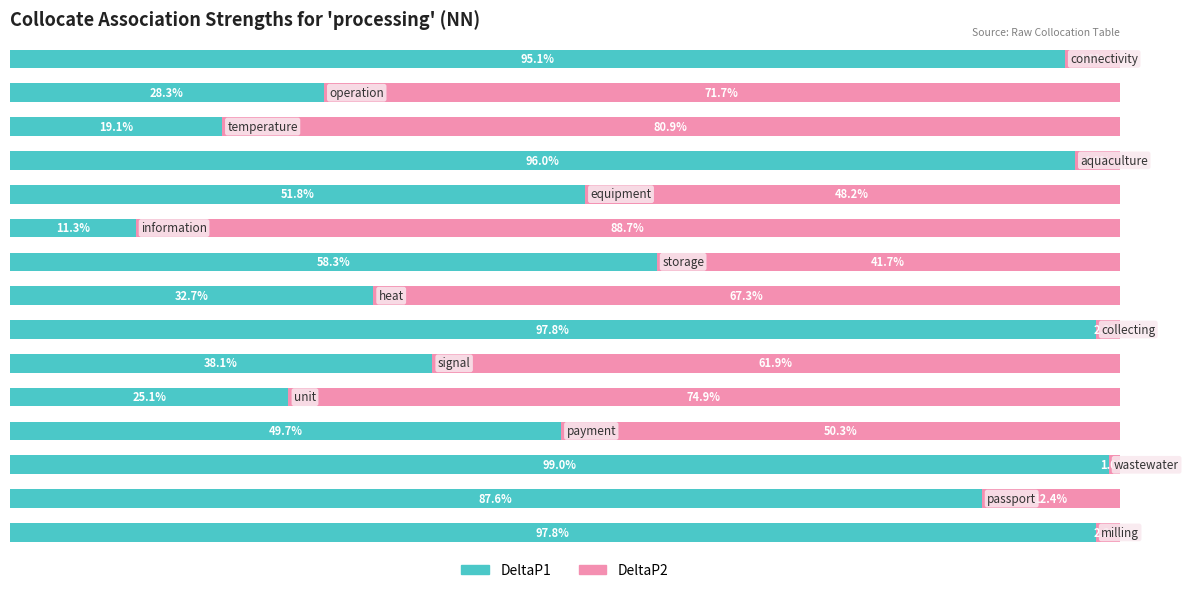

Which series has the widest spread of values?

DeltaP2